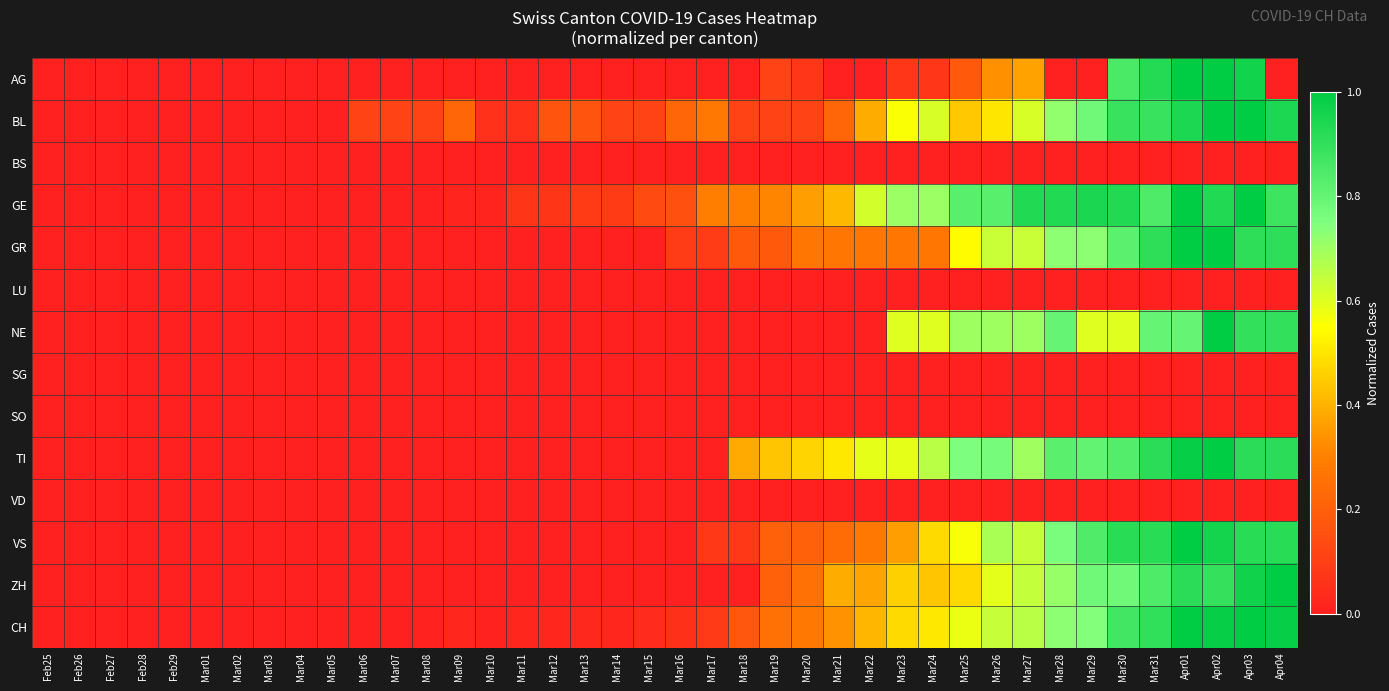

Reading right to left, list all the values displayed in this chart.

AG: Apr04=0.0	Apr03=1.0	Apr02=1.0	Apr01=1.0	Mar31=0.9	Mar30=0.9	Mar29=0.0	Mar28=0.0	Mar27=0.4	Mar26=0.3	Mar25=0.2	Mar24=0.1	Mar23=0.1	Mar22=0.0	Mar21=0.0	Mar20=0.1	Mar19=0.1	Mar18=0.0	Mar17=0.0	Mar16=0.0	Mar15=0.0	Mar14=0.0	Mar13=0.0	Mar12=0.0	Mar11=0.0	Mar10=0.0	Mar09=0.0	Mar08=0.0	Mar07=0.0	Mar06=0.0	Mar05=0.0	Mar04=0.0	Mar03=0.0	Mar02=0.0	Mar01=0.0	Feb29=0.0	Feb28=0.0	Feb27=0.0	Feb26=0.0	Feb25=0.0
BL: Apr04=0.9	Apr03=1.0	Apr02=1.0	Apr01=0.9	Mar31=0.9	Mar30=0.9	Mar29=0.8	Mar28=0.7	Mar27=0.6	Mar26=0.5	Mar25=0.4	Mar24=0.6	Mar23=0.6	Mar22=0.4	Mar21=0.2	Mar20=0.1	Mar19=0.1	Mar18=0.1	Mar17=0.3	Mar16=0.2	Mar15=0.1	Mar14=0.1	Mar13=0.2	Mar12=0.2	Mar11=0.1	Mar10=0.1	Mar09=0.2	Mar08=0.1	Mar07=0.1	Mar06=0.1	Mar05=0.0	Mar04=0.0	Mar03=0.0	Mar02=0.0	Mar01=0.0	Feb29=0.0	Feb28=0.0	Feb27=0.0	Feb26=0.0	Feb25=0.0
BS: Apr04=0.0	Apr03=0.0	Apr02=0.0	Apr01=0.0	Mar31=0.0	Mar30=0.0	Mar29=0.0	Mar28=0.0	Mar27=0.0	Mar26=0.0	Mar25=0.0	Mar24=0.0	Mar23=0.0	Mar22=0.0	Mar21=0.0	Mar20=0.0	Mar19=0.0	Mar18=0.0	Mar17=0.0	Mar16=0.0	Mar15=0.0	Mar14=0.0	Mar13=0.0	Mar12=0.0	Mar11=0.0	Mar10=0.0	Mar09=0.0	Mar08=0.0	Mar07=0.0	Mar06=0.0	Mar05=0.0	Mar04=0.0	Mar03=0.0	Mar02=0.0	Mar01=0.0	Feb29=0.0	Feb28=0.0	Feb27=0.0	Feb26=0.0	Feb25=0.0
GE: Apr04=0.9	Apr03=1.0	Apr02=0.9	Apr01=1.0	Mar31=0.8	Mar30=0.9	Mar29=0.9	Mar28=0.9	Mar27=0.9	Mar26=0.8	Mar25=0.8	Mar24=0.7	Mar23=0.7	Mar22=0.6	Mar21=0.4	Mar20=0.4	Mar19=0.3	Mar18=0.3	Mar17=0.3	Mar16=0.2	Mar15=0.1	Mar14=0.1	Mar13=0.1	Mar12=0.1	Mar11=0.1	Mar10=0.0	Mar09=0.0	Mar08=0.0	Mar07=0.0	Mar06=0.0	Mar05=0.0	Mar04=0.0	Mar03=0.0	Mar02=0.0	Mar01=0.0	Feb29=0.0	Feb28=0.0	Feb27=0.0	Feb26=0.0	Feb25=0.0
GR: Apr04=0.9	Apr03=0.9	Apr02=1.0	Apr01=1.0	Mar31=0.9	Mar30=0.8	Mar29=0.7	Mar28=0.7	Mar27=0.6	Mar26=0.6	Mar25=0.5	Mar24=0.3	Mar23=0.3	Mar22=0.3	Mar21=0.3	Mar20=0.3	Mar19=0.2	Mar18=0.2	Mar17=0.1	Mar16=0.1	Mar15=0.0	Mar14=0.0	Mar13=0.0	Mar12=0.0	Mar11=0.0	Mar10=0.0	Mar09=0.0	Mar08=0.0	Mar07=0.0	Mar06=0.0	Mar05=0.0	Mar04=0.0	Mar03=0.0	Mar02=0.0	Mar01=0.0	Feb29=0.0	Feb28=0.0	Feb27=0.0	Feb26=0.0	Feb25=0.0
LU: Apr04=0.0	Apr03=0.0	Apr02=0.0	Apr01=0.0	Mar31=0.0	Mar30=0.0	Mar29=0.0	Mar28=0.0	Mar27=0.0	Mar26=0.0	Mar25=0.0	Mar24=0.0	Mar23=0.0	Mar22=0.0	Mar21=0.0	Mar20=0.0	Mar19=0.0	Mar18=0.0	Mar17=0.0	Mar16=0.0	Mar15=0.0	Mar14=0.0	Mar13=0.0	Mar12=0.0	Mar11=0.0	Mar10=0.0	Mar09=0.0	Mar08=0.0	Mar07=0.0	Mar06=0.0	Mar05=0.0	Mar04=0.0	Mar03=0.0	Mar02=0.0	Mar01=0.0	Feb29=0.0	Feb28=0.0	Feb27=0.0	Feb26=0.0	Feb25=0.0
NE: Apr04=0.9	Apr03=0.9	Apr02=1.0	Apr01=0.8	Mar31=0.8	Mar30=0.6	Mar29=0.6	Mar28=0.8	Mar27=0.7	Mar26=0.7	Mar25=0.7	Mar24=0.6	Mar23=0.6	Mar22=0.0	Mar21=0.0	Mar20=0.0	Mar19=0.0	Mar18=0.0	Mar17=0.0	Mar16=0.0	Mar15=0.0	Mar14=0.0	Mar13=0.0	Mar12=0.0	Mar11=0.0	Mar10=0.0	Mar09=0.0	Mar08=0.0	Mar07=0.0	Mar06=0.0	Mar05=0.0	Mar04=0.0	Mar03=0.0	Mar02=0.0	Mar01=0.0	Feb29=0.0	Feb28=0.0	Feb27=0.0	Feb26=0.0	Feb25=0.0
SG: Apr04=0.0	Apr03=0.0	Apr02=0.0	Apr01=0.0	Mar31=0.0	Mar30=0.0	Mar29=0.0	Mar28=0.0	Mar27=0.0	Mar26=0.0	Mar25=0.0	Mar24=0.0	Mar23=0.0	Mar22=0.0	Mar21=0.0	Mar20=0.0	Mar19=0.0	Mar18=0.0	Mar17=0.0	Mar16=0.0	Mar15=0.0	Mar14=0.0	Mar13=0.0	Mar12=0.0	Mar11=0.0	Mar10=0.0	Mar09=0.0	Mar08=0.0	Mar07=0.0	Mar06=0.0	Mar05=0.0	Mar04=0.0	Mar03=0.0	Mar02=0.0	Mar01=0.0	Feb29=0.0	Feb28=0.0	Feb27=0.0	Feb26=0.0	Feb25=0.0
SO: Apr04=0.0	Apr03=0.0	Apr02=0.0	Apr01=0.0	Mar31=0.0	Mar30=0.0	Mar29=0.0	Mar28=0.0	Mar27=0.0	Mar26=0.0	Mar25=0.0	Mar24=0.0	Mar23=0.0	Mar22=0.0	Mar21=0.0	Mar20=0.0	Mar19=0.0	Mar18=0.0	Mar17=0.0	Mar16=0.0	Mar15=0.0	Mar14=0.0	Mar13=0.0	Mar12=0.0	Mar11=0.0	Mar10=0.0	Mar09=0.0	Mar08=0.0	Mar07=0.0	Mar06=0.0	Mar05=0.0	Mar04=0.0	Mar03=0.0	Mar02=0.0	Mar01=0.0	Feb29=0.0	Feb28=0.0	Feb27=0.0	Feb26=0.0	Feb25=0.0
TI: Apr04=0.9	Apr03=0.9	Apr02=1.0	Apr01=1.0	Mar31=0.9	Mar30=0.8	Mar29=0.8	Mar28=0.8	Mar27=0.7	Mar26=0.8	Mar25=0.8	Mar24=0.7	Mar23=0.6	Mar22=0.6	Mar21=0.5	Mar20=0.5	Mar19=0.4	Mar18=0.4	Mar17=0.0	Mar16=0.0	Mar15=0.0	Mar14=0.0	Mar13=0.0	Mar12=0.0	Mar11=0.0	Mar10=0.0	Mar09=0.0	Mar08=0.0	Mar07=0.0	Mar06=0.0	Mar05=0.0	Mar04=0.0	Mar03=0.0	Mar02=0.0	Mar01=0.0	Feb29=0.0	Feb28=0.0	Feb27=0.0	Feb26=0.0	Feb25=0.0
VD: Apr04=0.0	Apr03=0.0	Apr02=0.0	Apr01=0.0	Mar31=0.0	Mar30=0.0	Mar29=0.0	Mar28=0.0	Mar27=0.0	Mar26=0.0	Mar25=0.0	Mar24=0.0	Mar23=0.0	Mar22=0.0	Mar21=0.0	Mar20=0.0	Mar19=0.0	Mar18=0.0	Mar17=0.0	Mar16=0.0	Mar15=0.0	Mar14=0.0	Mar13=0.0	Mar12=0.0	Mar11=0.0	Mar10=0.0	Mar09=0.0	Mar08=0.0	Mar07=0.0	Mar06=0.0	Mar05=0.0	Mar04=0.0	Mar03=0.0	Mar02=0.0	Mar01=0.0	Feb29=0.0	Feb28=0.0	Feb27=0.0	Feb26=0.0	Feb25=0.0
VS: Apr04=0.9	Apr03=0.9	Apr02=1.0	Apr01=1.0	Mar31=0.9	Mar30=0.9	Mar29=0.8	Mar28=0.8	Mar27=0.6	Mar26=0.7	Mar25=0.6	Mar24=0.5	Mar23=0.4	Mar22=0.3	Mar21=0.2	Mar20=0.2	Mar19=0.2	Mar18=0.1	Mar17=0.1	Mar16=0.0	Mar15=0.0	Mar14=0.0	Mar13=0.0	Mar12=0.0	Mar11=0.0	Mar10=0.0	Mar09=0.0	Mar08=0.0	Mar07=0.0	Mar06=0.0	Mar05=0.0	Mar04=0.0	Mar03=0.0	Mar02=0.0	Mar01=0.0	Feb29=0.0	Feb28=0.0	Feb27=0.0	Feb26=0.0	Feb25=0.0
ZH: Apr04=1.0	Apr03=1.0	Apr02=0.9	Apr01=0.9	Mar31=0.8	Mar30=0.8	Mar29=0.8	Mar28=0.7	Mar27=0.6	Mar26=0.6	Mar25=0.5	Mar24=0.4	Mar23=0.5	Mar22=0.4	Mar21=0.4	Mar20=0.3	Mar19=0.2	Mar18=0.0	Mar17=0.0	Mar16=0.0	Mar15=0.0	Mar14=0.0	Mar13=0.0	Mar12=0.0	Mar11=0.0	Mar10=0.0	Mar09=0.0	Mar08=0.0	Mar07=0.0	Mar06=0.0	Mar05=0.0	Mar04=0.0	Mar03=0.0	Mar02=0.0	Mar01=0.0	Feb29=0.0	Feb28=0.0	Feb27=0.0	Feb26=0.0	Feb25=0.0
CH: Apr04=1.0	Apr03=1.0	Apr02=1.0	Apr01=1.0	Mar31=0.9	Mar30=0.9	Mar29=0.7	Mar28=0.7	Mar27=0.7	Mar26=0.6	Mar25=0.6	Mar24=0.5	Mar23=0.5	Mar22=0.4	Mar21=0.3	Mar20=0.3	Mar19=0.3	Mar18=0.2	Mar17=0.1	Mar16=0.1	Mar15=0.0	Mar14=0.0	Mar13=0.0	Mar12=0.0	Mar11=0.0	Mar10=0.0	Mar09=0.0	Mar08=0.0	Mar07=0.0	Mar06=0.0	Mar05=0.0	Mar04=0.0	Mar03=0.0	Mar02=0.0	Mar01=0.0	Feb29=0.0	Feb28=0.0	Feb27=0.0	Feb26=0.0	Feb25=0.0